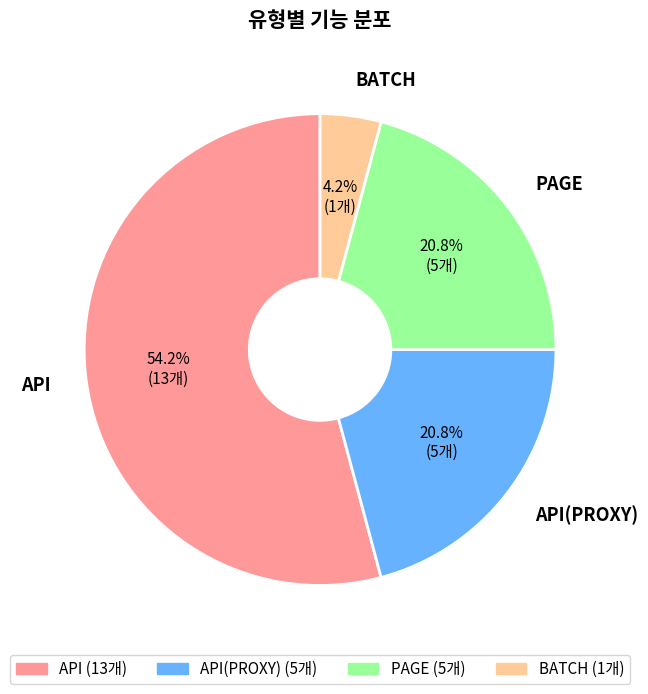

The BATCH slice represents 4% of the pie. True or false?

True